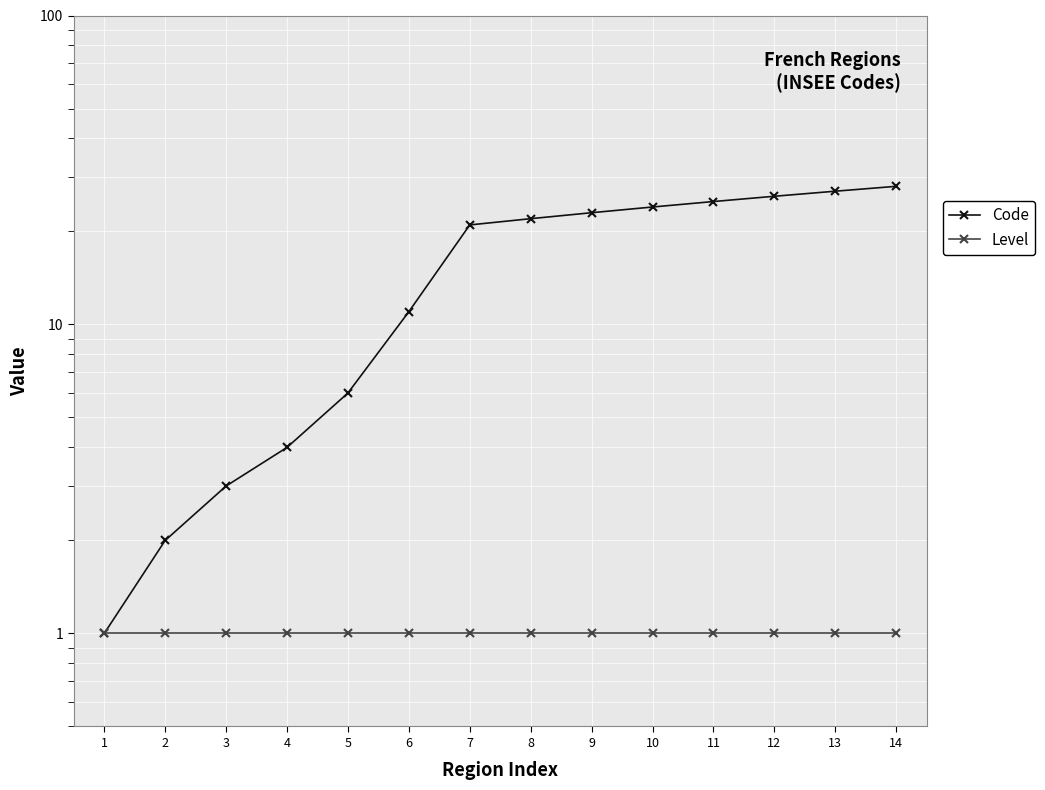

Which category has the lowest value in the Level series?

1